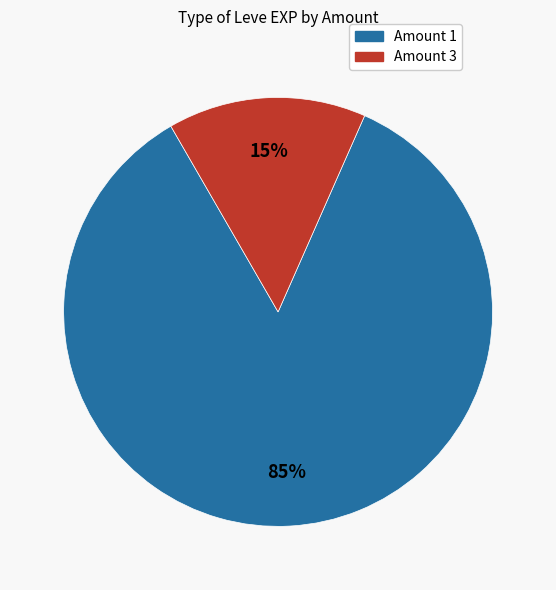

Count the number of slices in the pie.

2